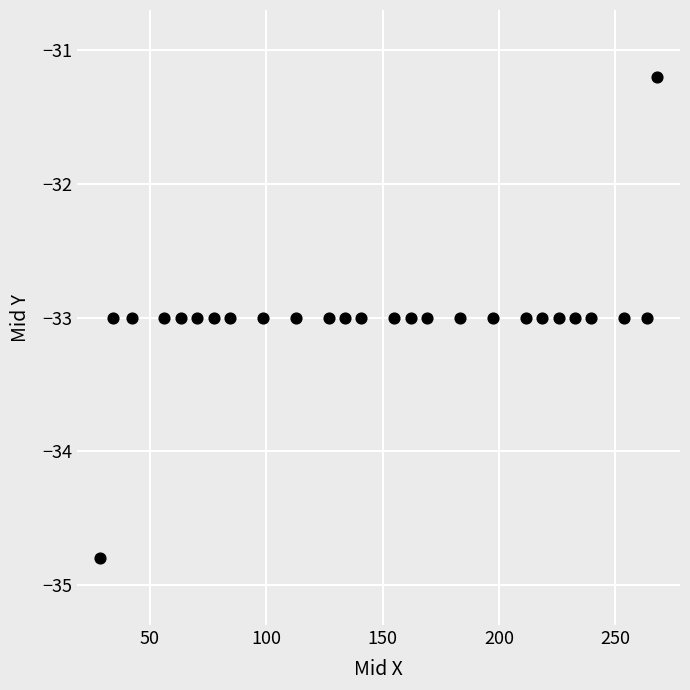

What is the range of Y values (max minus min)?

3.6